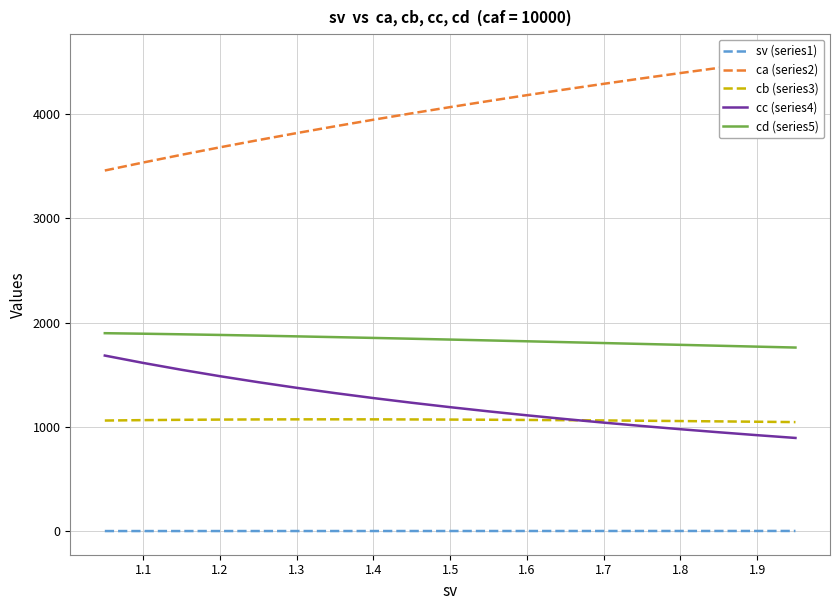

True or false: cb (series3) and cd (series5) intersect in this chart.

False